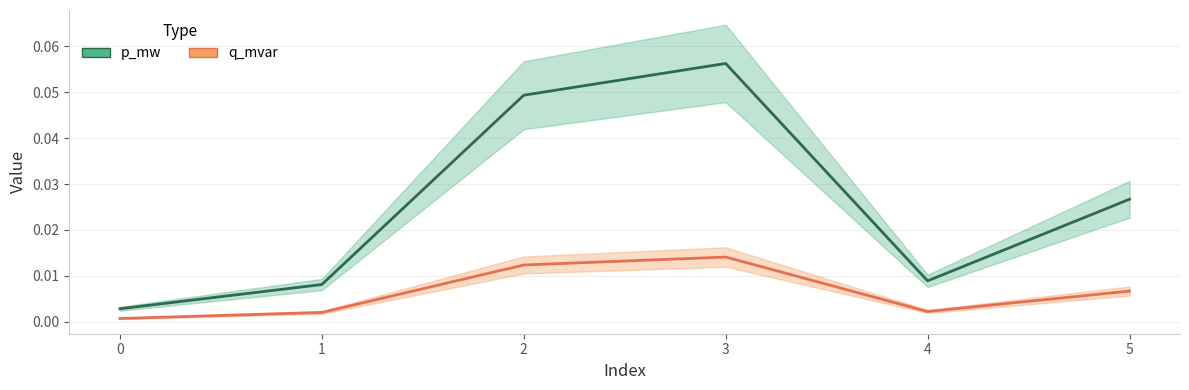

True or false: p_mw and q_mvar cross at least once.

False